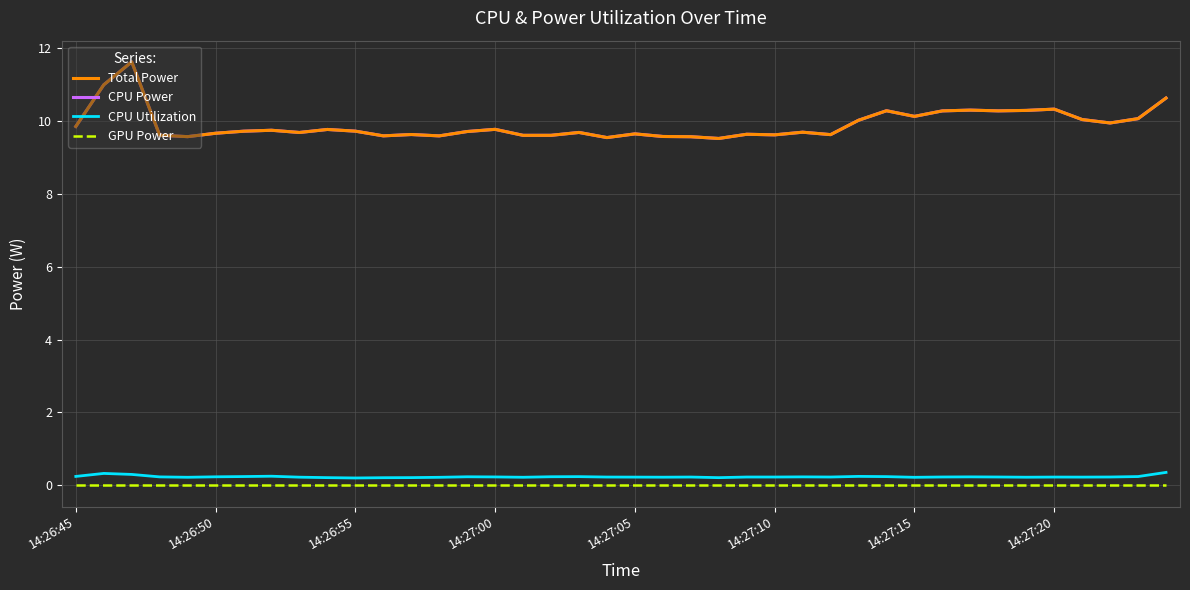

Does the chart have visible grid lines?

Yes